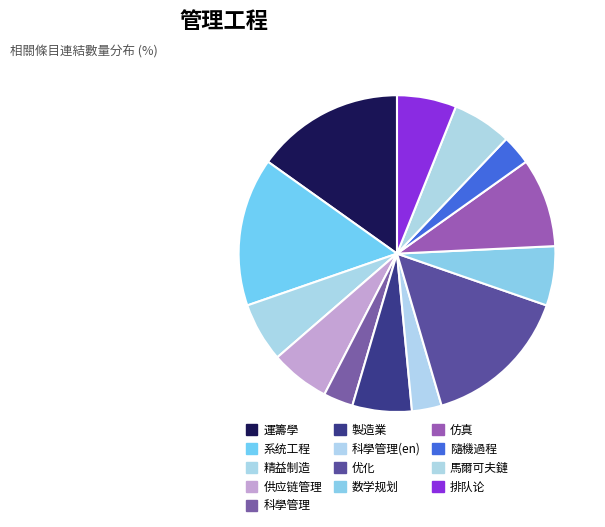

How much of the chart is everything except 供应链管理?

93.9%